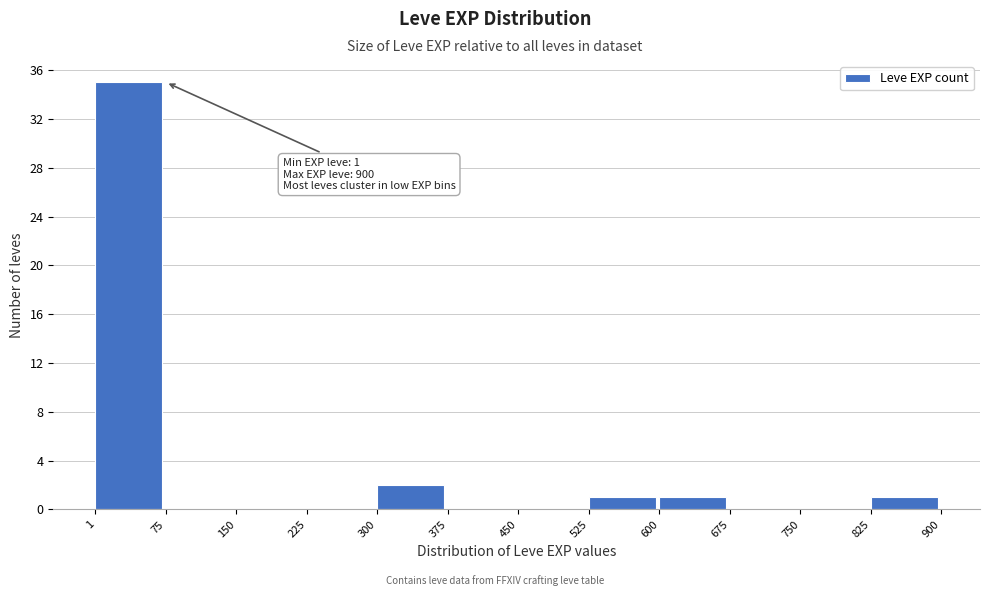

Over which range of the x-axis is the bar tallest?

1 to 75